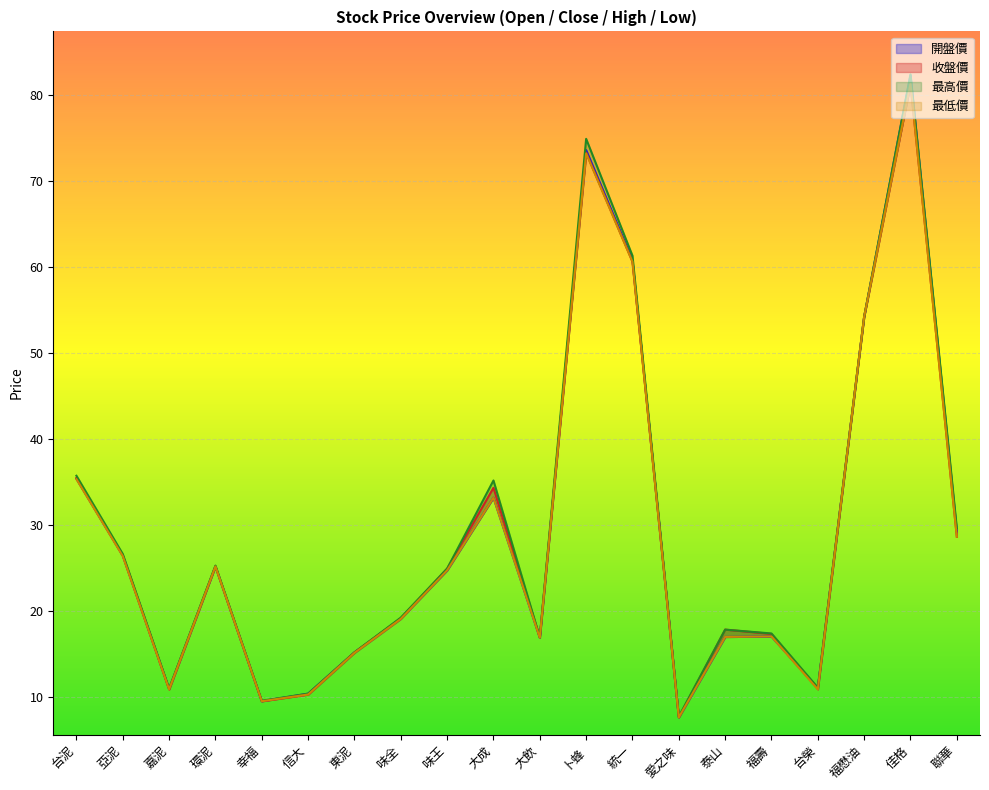

How many data points in 最低價 are less than 24?

10